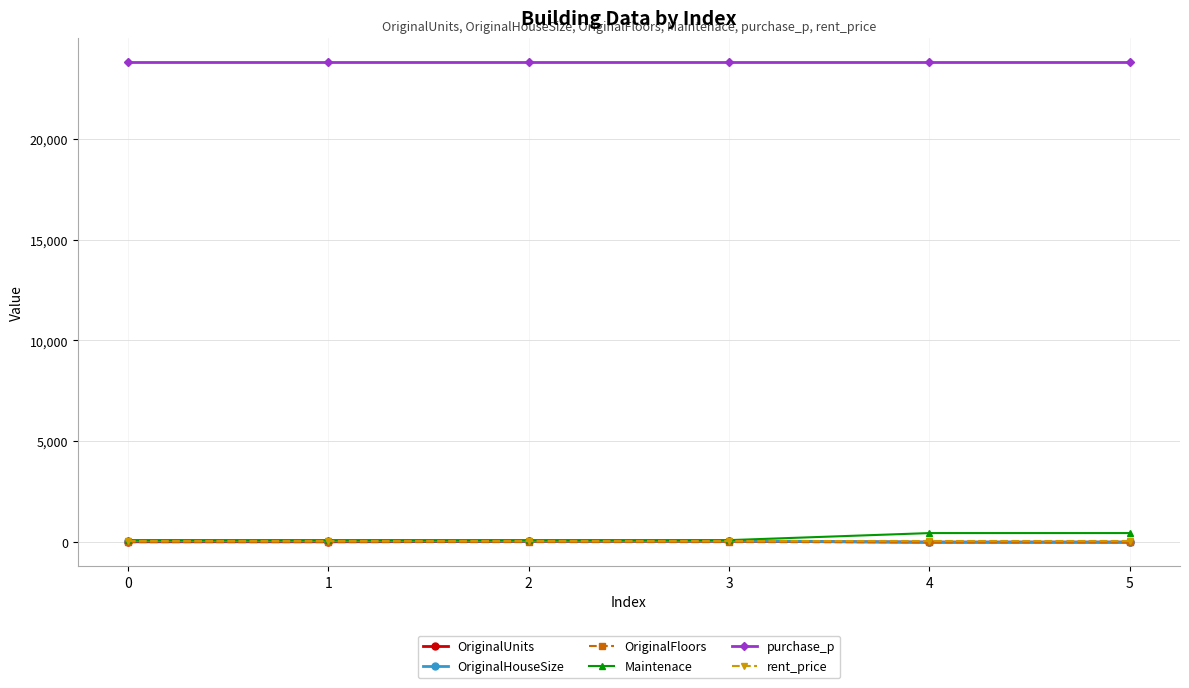

True or false: OriginalHouseSize and purchase_p intersect in this chart.

False